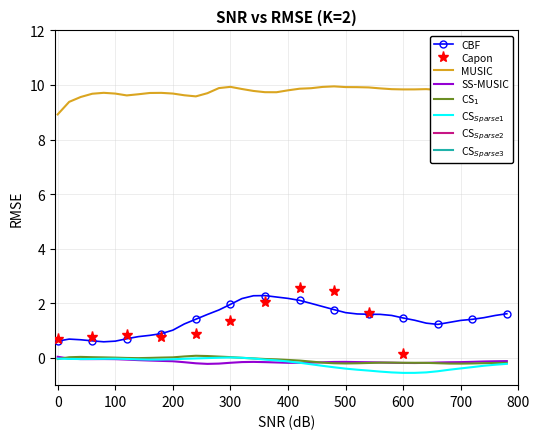

True or false: Capon and MUSIC cross at least once.

False